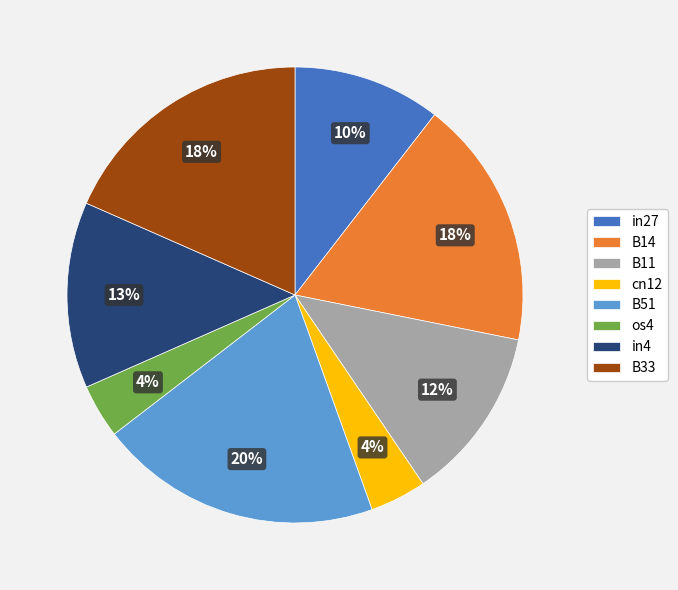

What is the largest slice in the pie chart?

B51